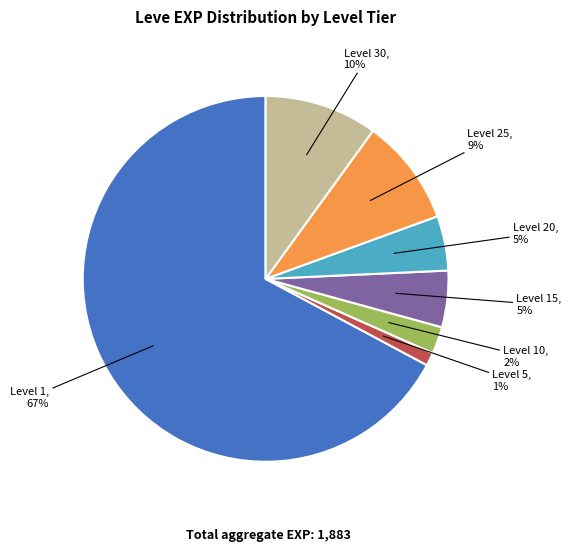

Is there any slice that represents more than half of the pie?

Yes